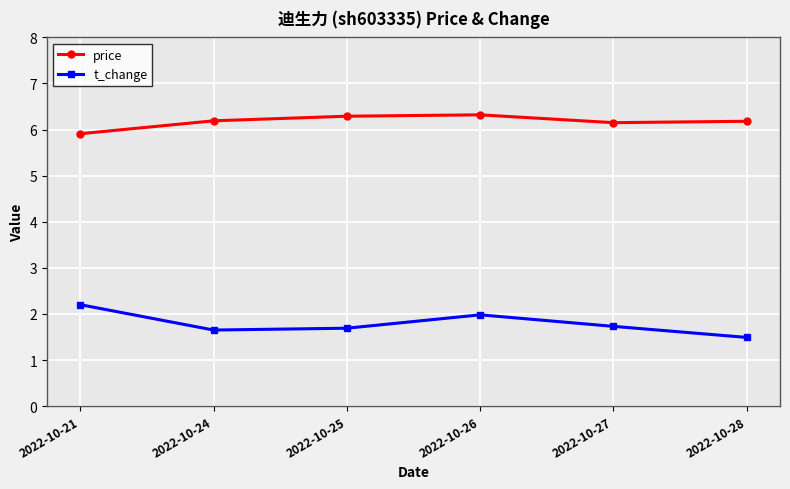

How many values in the price series exceed 6?

5